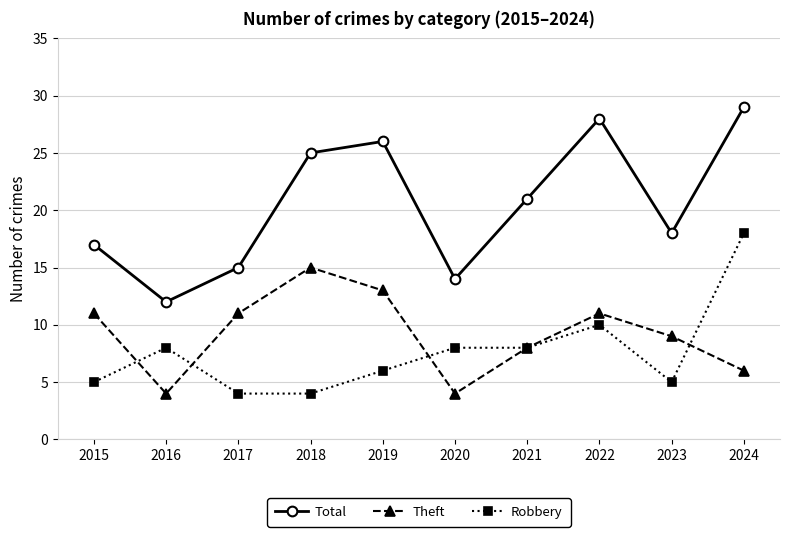

What are all the series names shown in the legend?

Total, Theft, Robbery